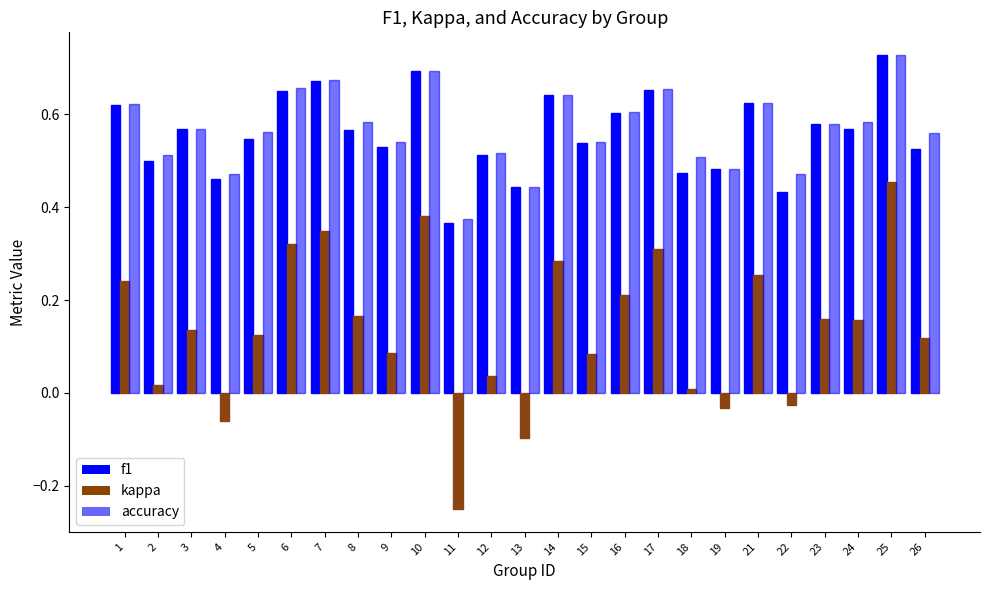

At how many categories does at least one series exceed 0?

25